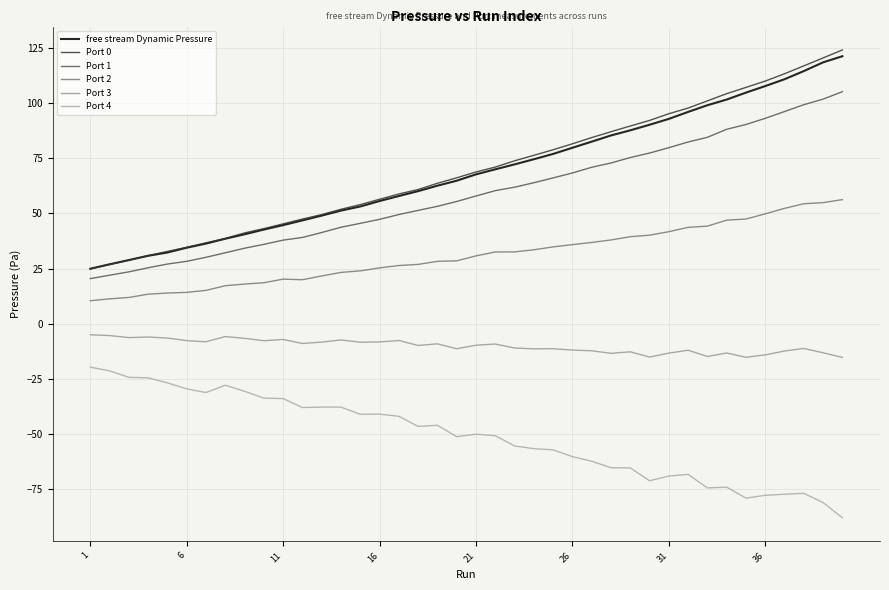

Which series has the largest total across all categories?

Port 0